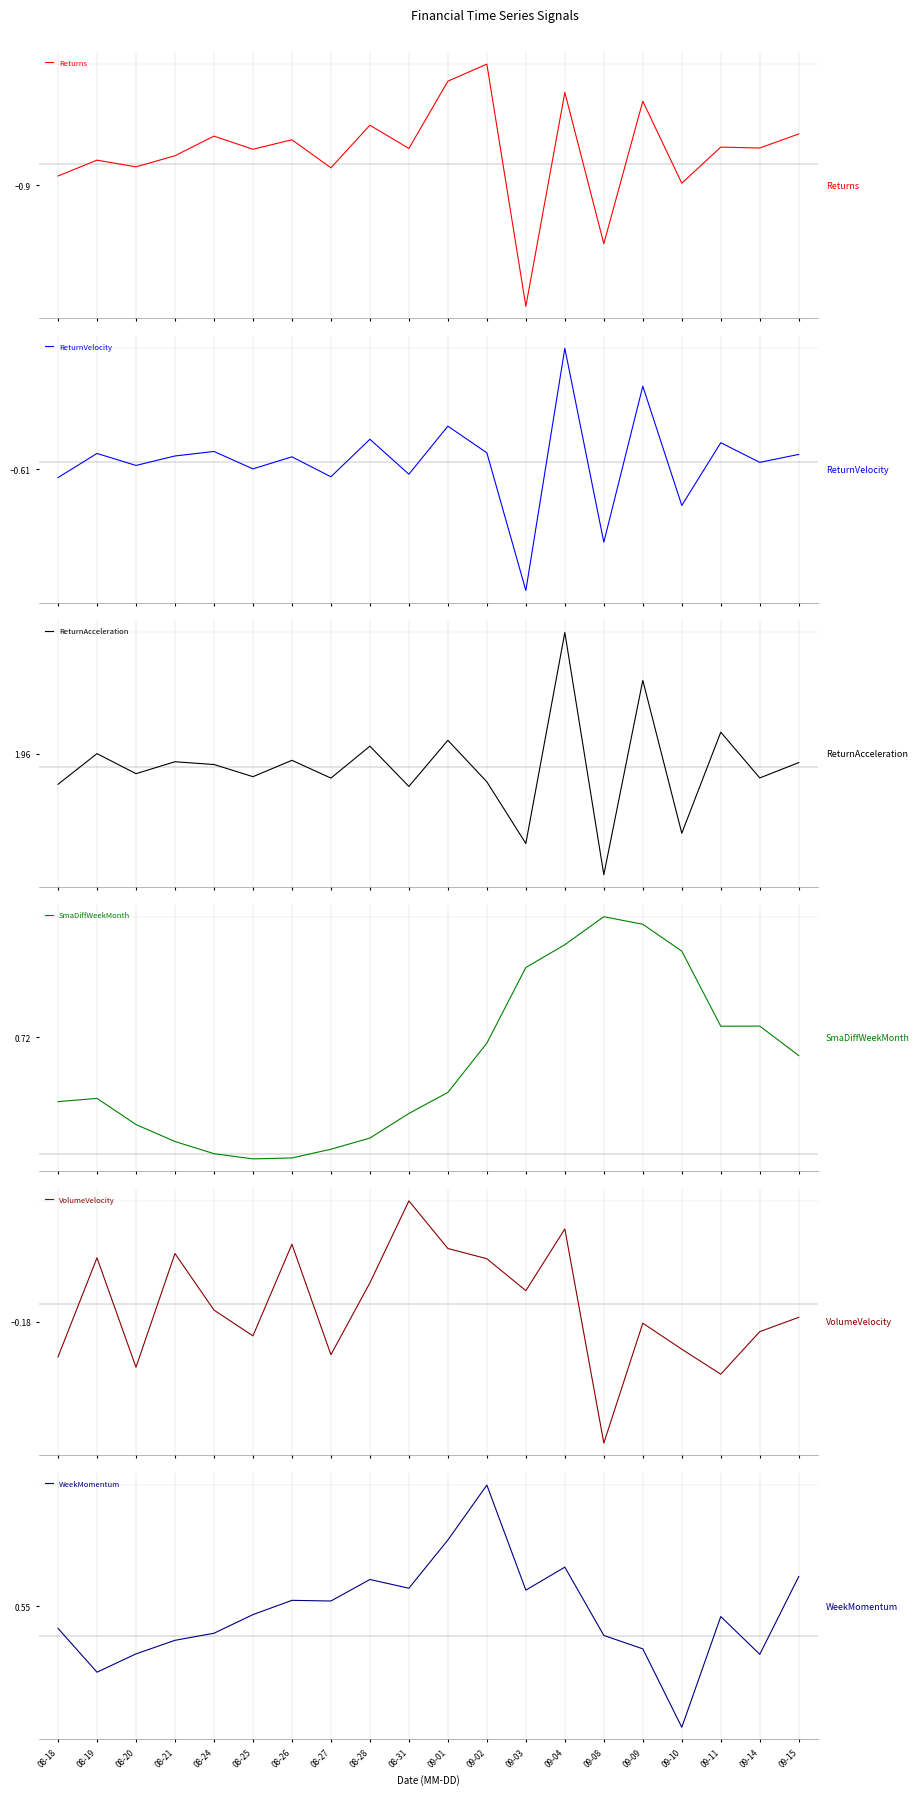

What is the sum of all ReturnVelocity values?

0.5